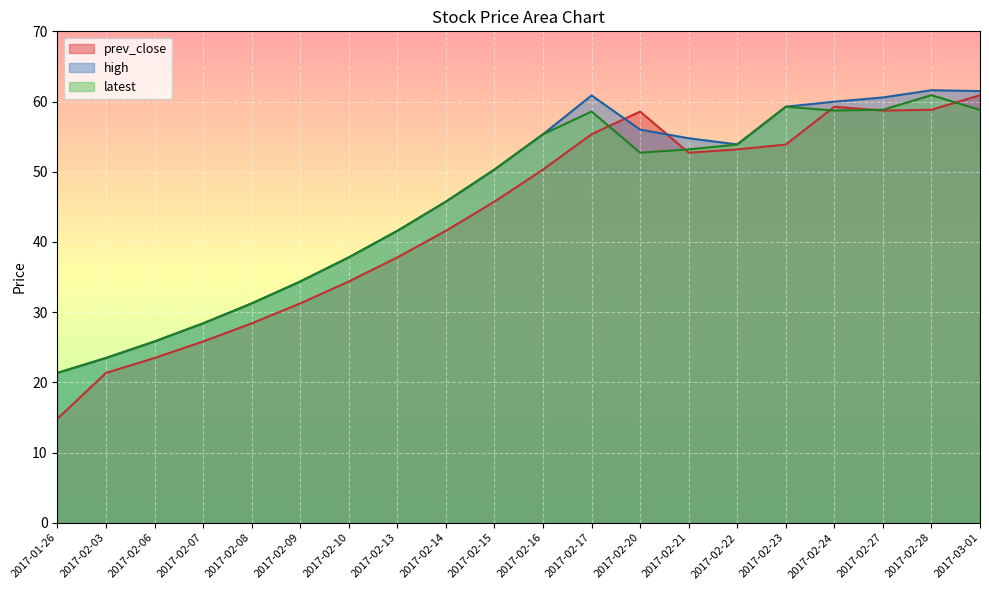

Which series has the largest range (max minus min)?

prev_close